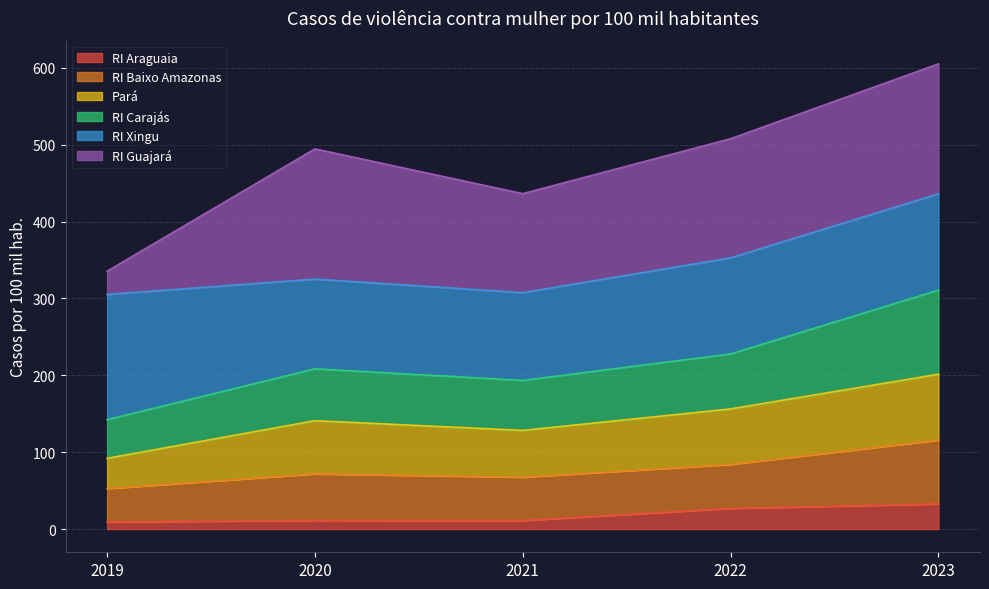

At which category is the sum across all series the highest?

2023